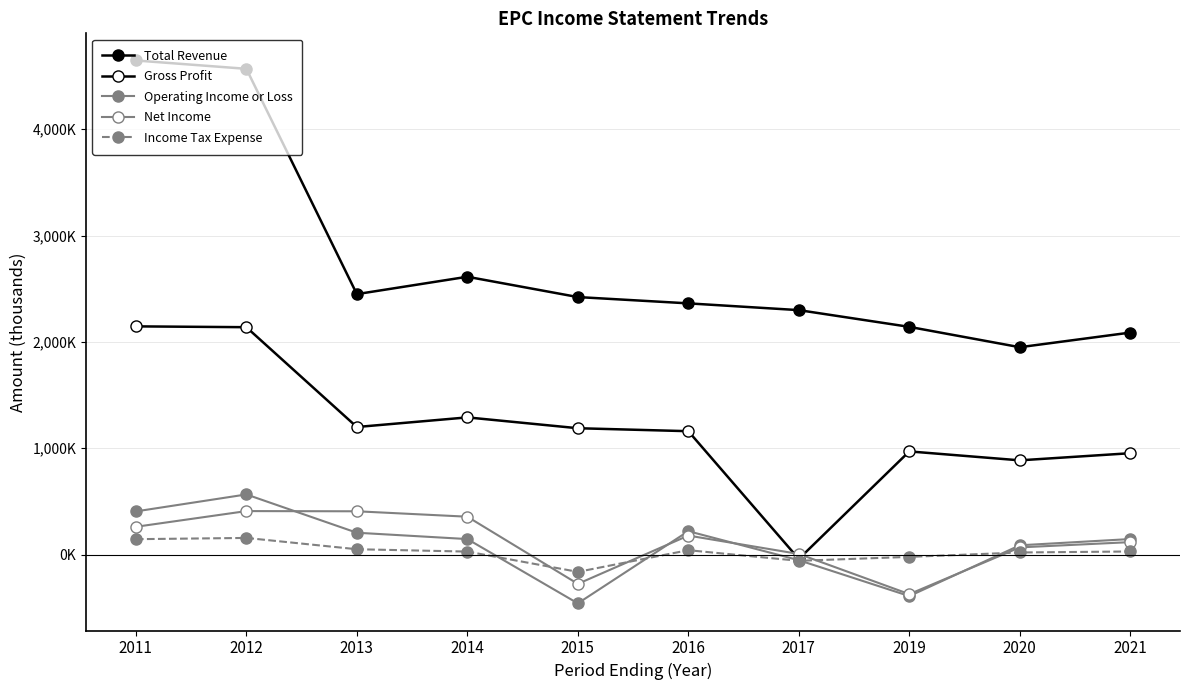

Reading left to right, list all the values displayed in this chart.

Total Revenue: 2011=4645700	2012=4567200	2013=2448900	2014=2612200	2015=2421200	2016=2362000	2017=2298400	2019=2141000	2020=1949700	2021=2087300
Gross Profit: 2011=2145700	2012=2137900	2013=1199400	2014=1289900	2015=1188000	2016=1160100	2017=-41200	2019=970000	2020=886000	2021=953100
Operating Income or Loss: 2011=406000	2012=565400	2013=205400	2014=145800	2015=-458700	2016=219900	2017=-52900	2019=-390300	2020=87300	2021=146000
Net Income: 2011=261200	2012=408900	2013=407000	2014=356100	2015=-275300	2016=178700	2017=5700	2019=-372200	2020=67600	2021=117000
Income Tax Expense: 2011=144800	2012=156500	2013=50200	2014=28100	2015=-162600	2016=41200	2017=-58600	2019=-21700	2020=19700	2021=29000